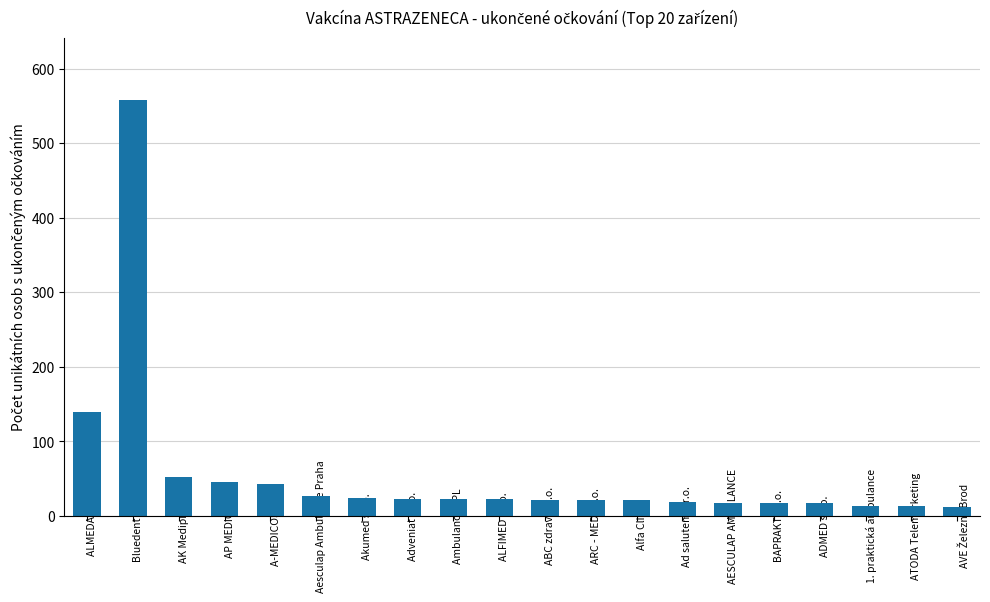

Where does the data first go above 23?

ALMEDA a.s.